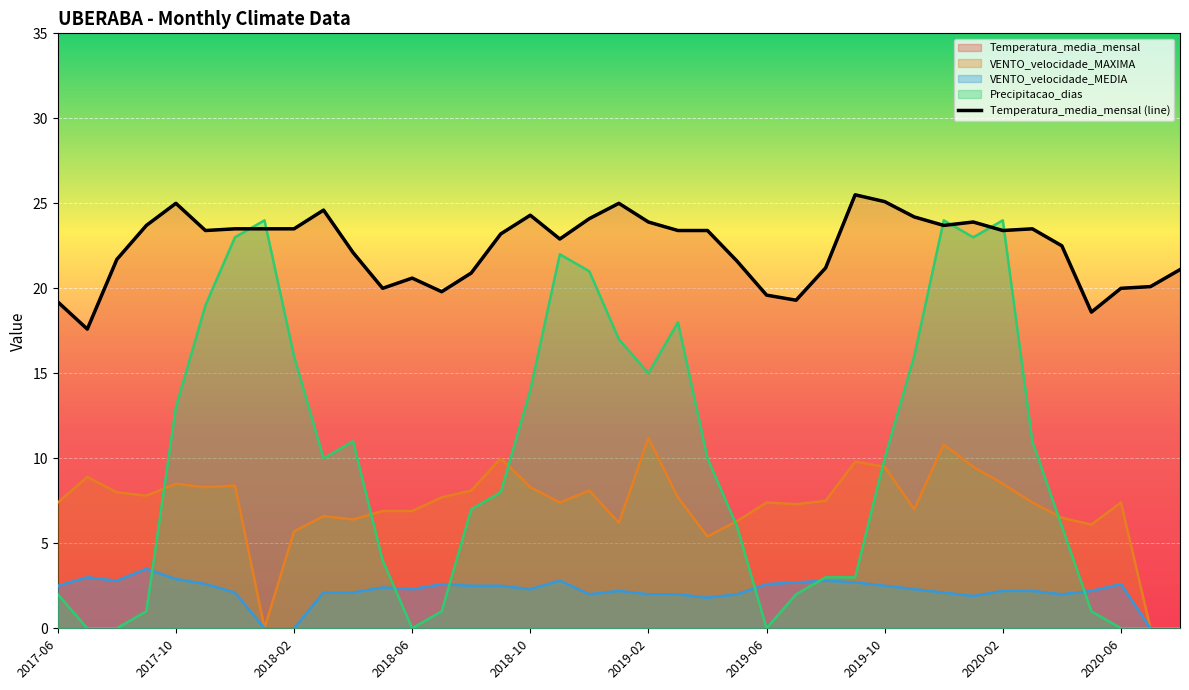

How many interior local peaks does the Temperatura_media_mensal series have?

8